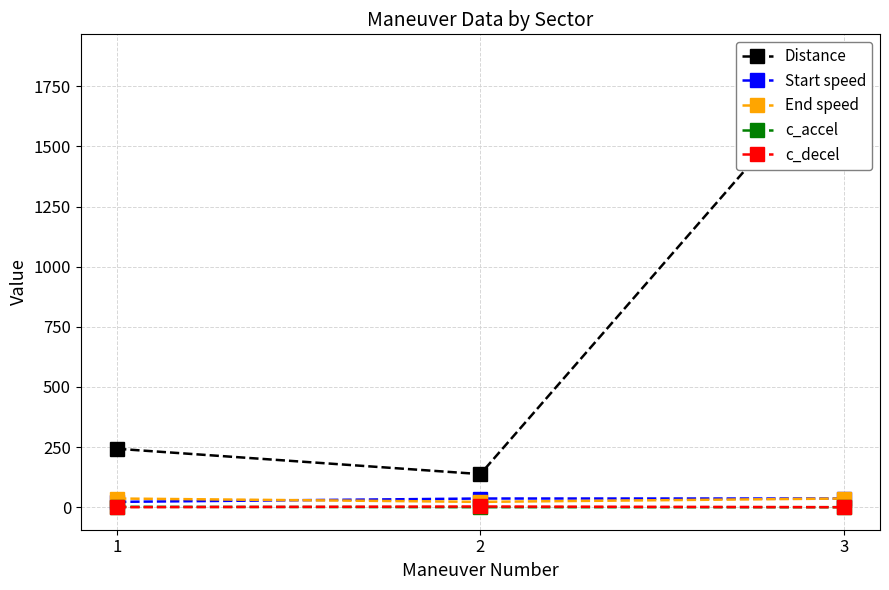

Reading left to right, what are all the values shown in this chart?

Distance: 242.9	137.6	1872.4
Start speed: 22.2	36.1	36.1
End speed: 36.1	22.2	36.1
c_accel: 1.7	0.0	0.0
c_decel: 0.0	2.9	0.0